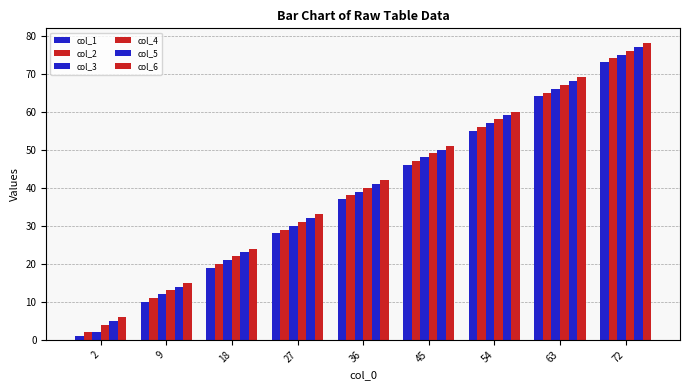

Are the bars horizontal?

No